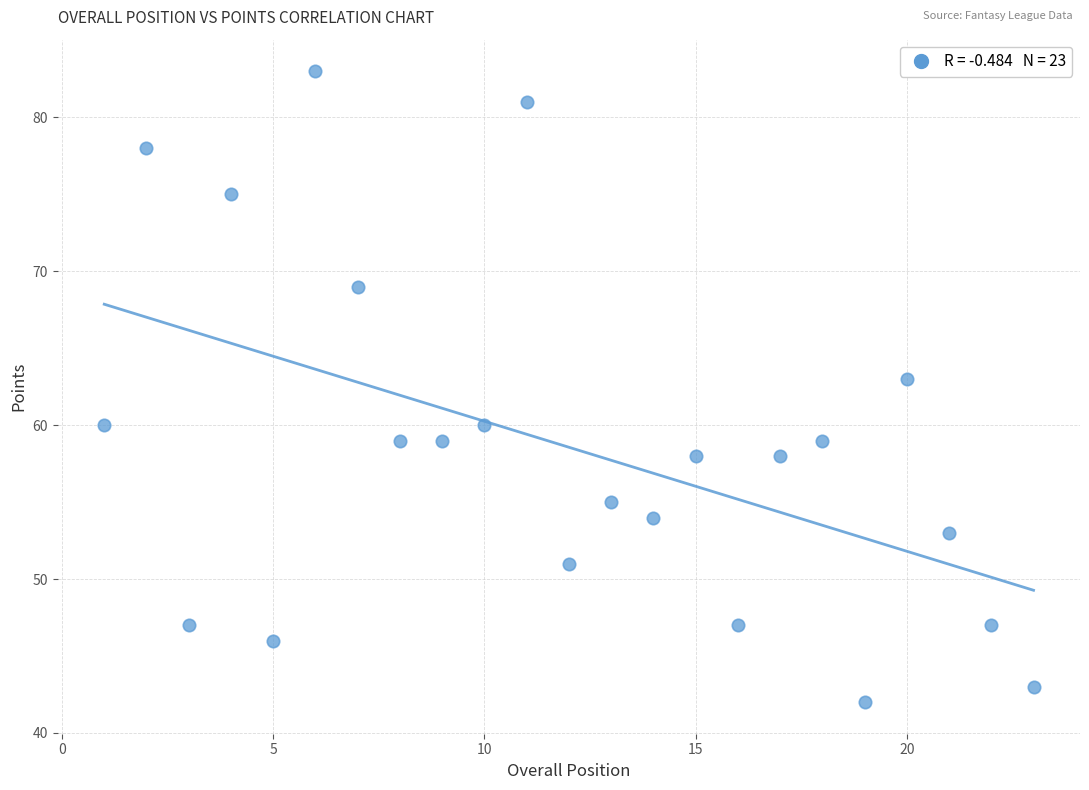

What is the range of X values (max minus min)?

22